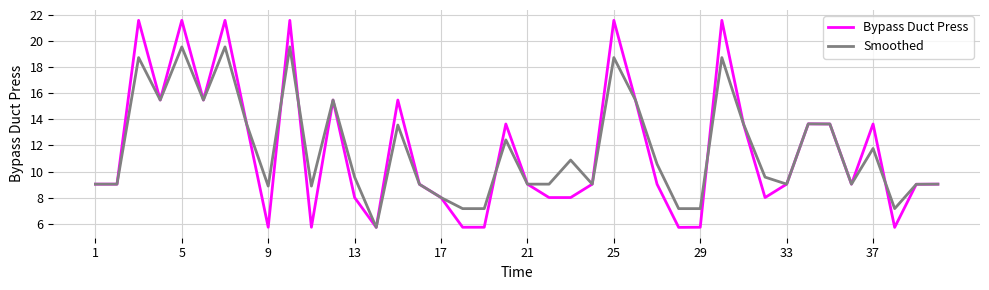

Does the chart have visible grid lines?

Yes